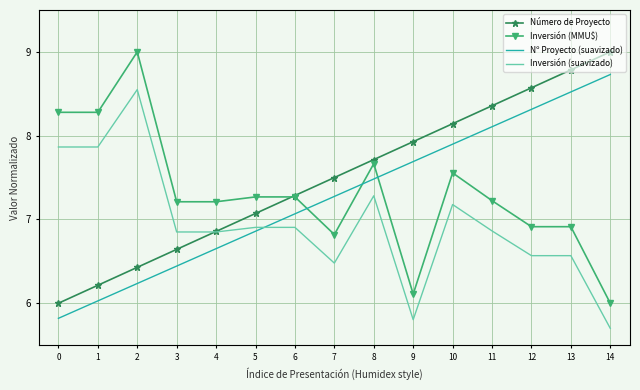

What is the average value of the Inversión (MMU$) series?

7.3